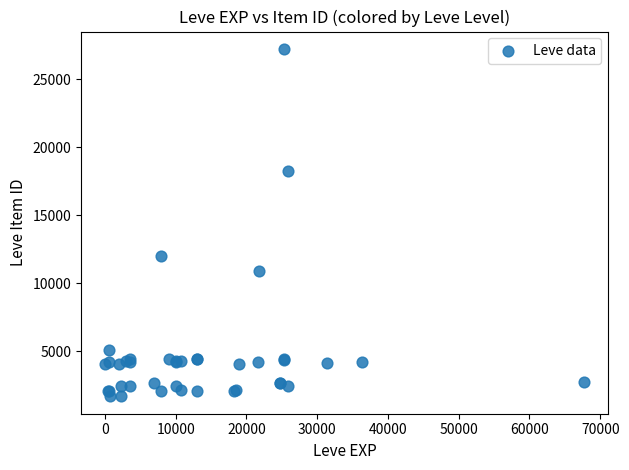

What Y value in the scatter plot is closest to 14448?

12018